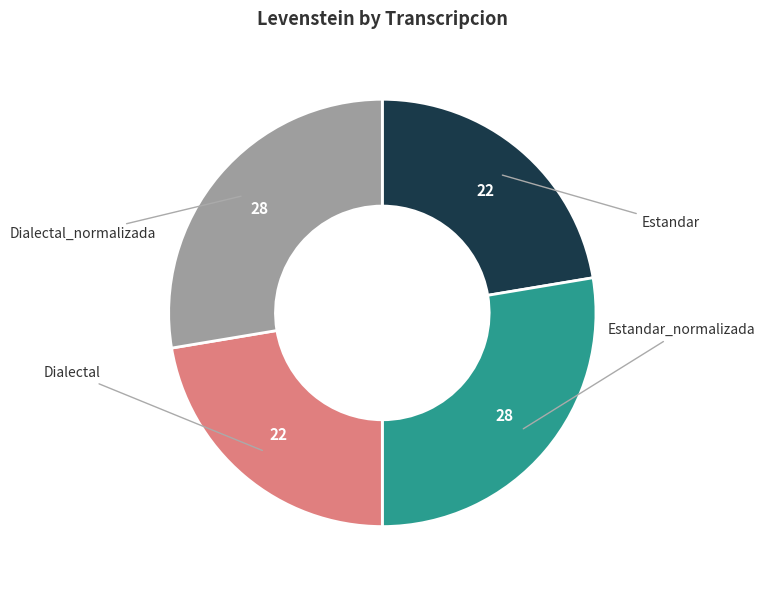

Does any single category account for the majority?

No